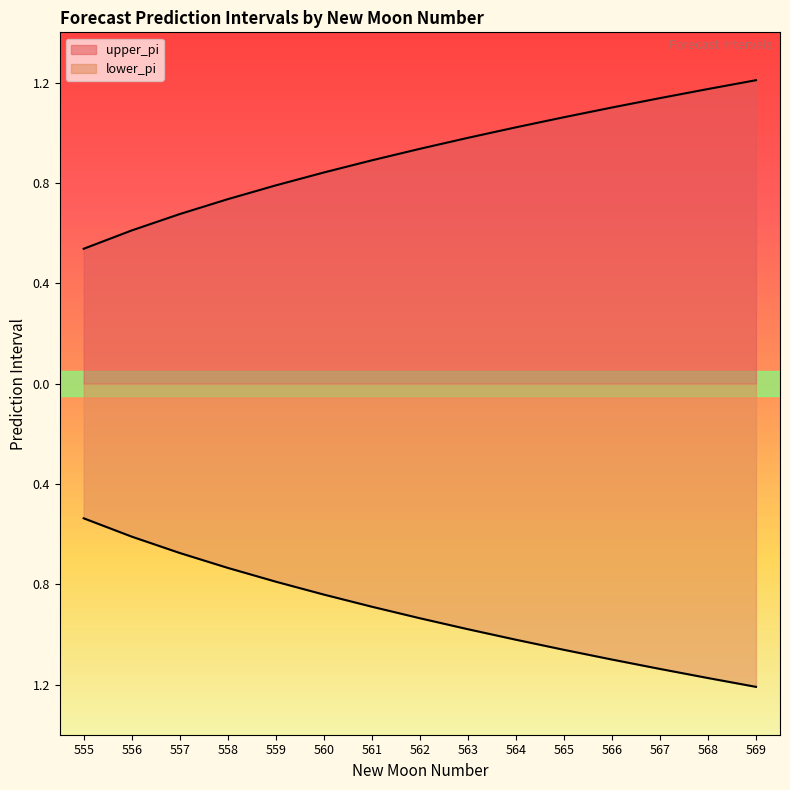

The value of upper_pi at 560 is 0.4. True or false?

False